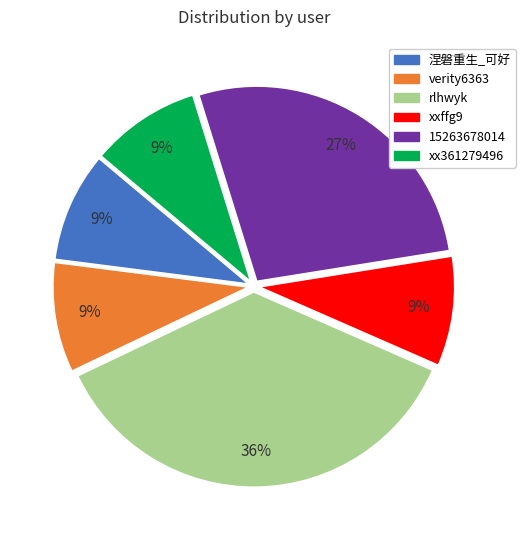

To the nearest percent, what is the difference between the largest and smallest slice percentages?

27%